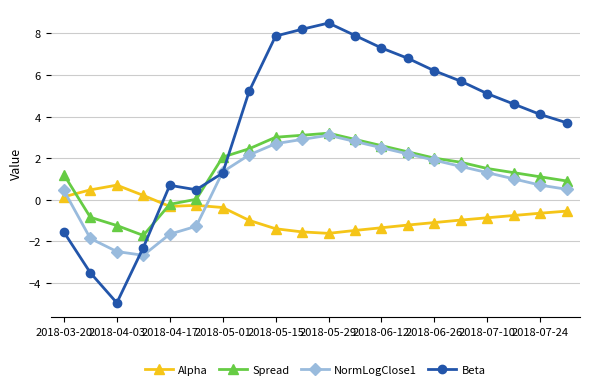

True or false: Beta has more than 0 points higher than both neighbors.

True